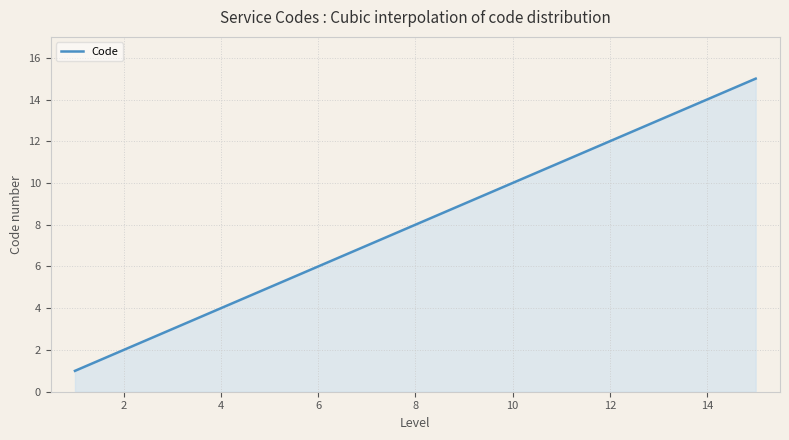

What is the maximum value shown in the chart?

15.0